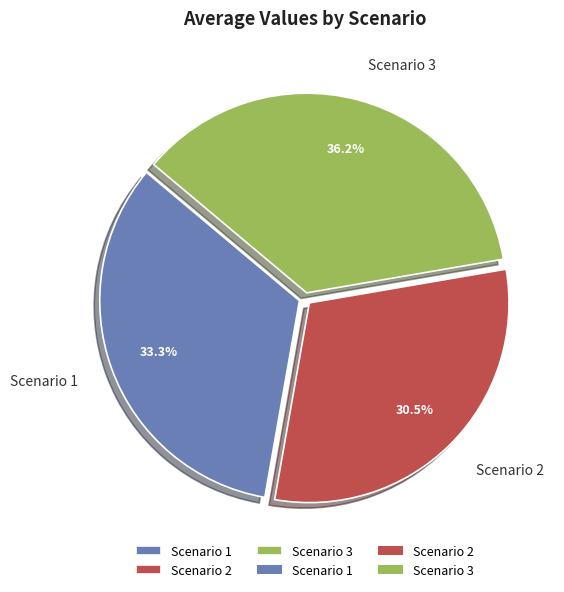

How many slices are in this pie chart?

3